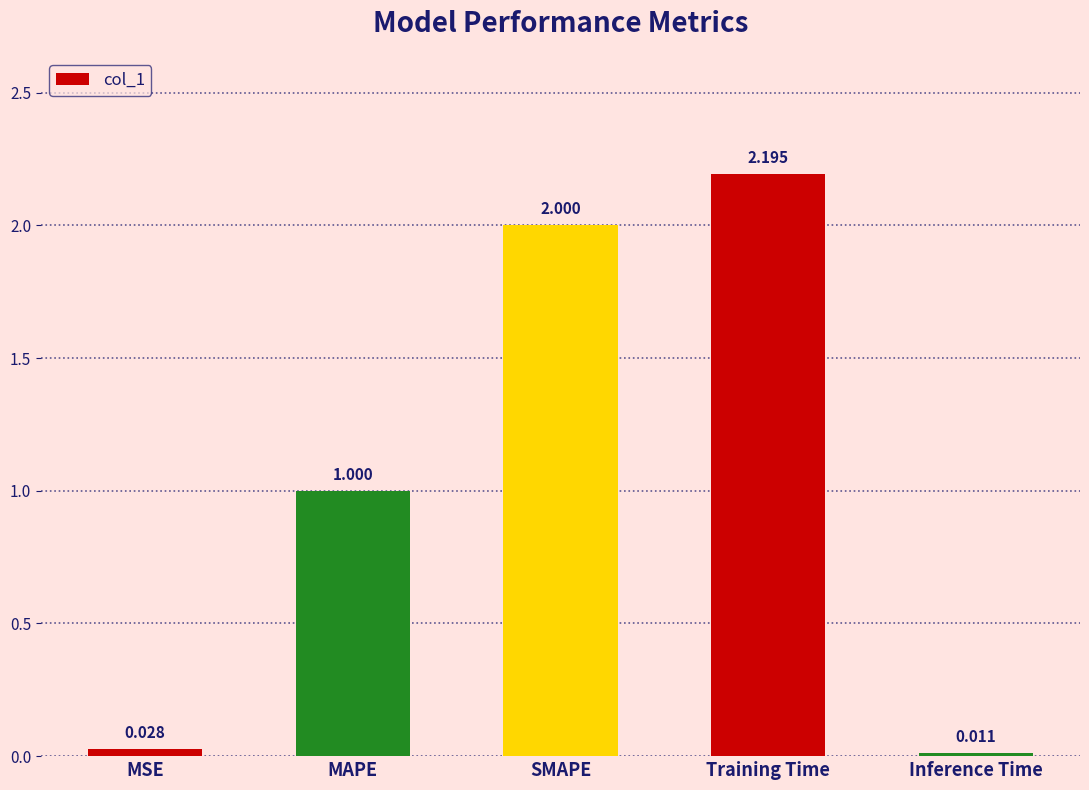

What is the greatest value displayed?

2.2